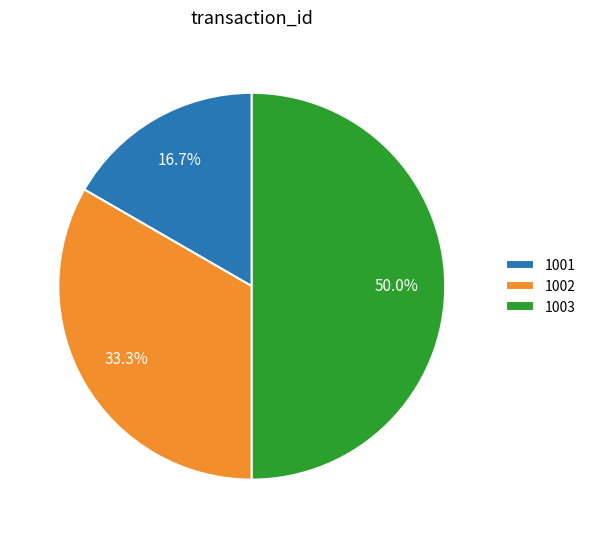

Which category has the smallest portion of the pie?

1001